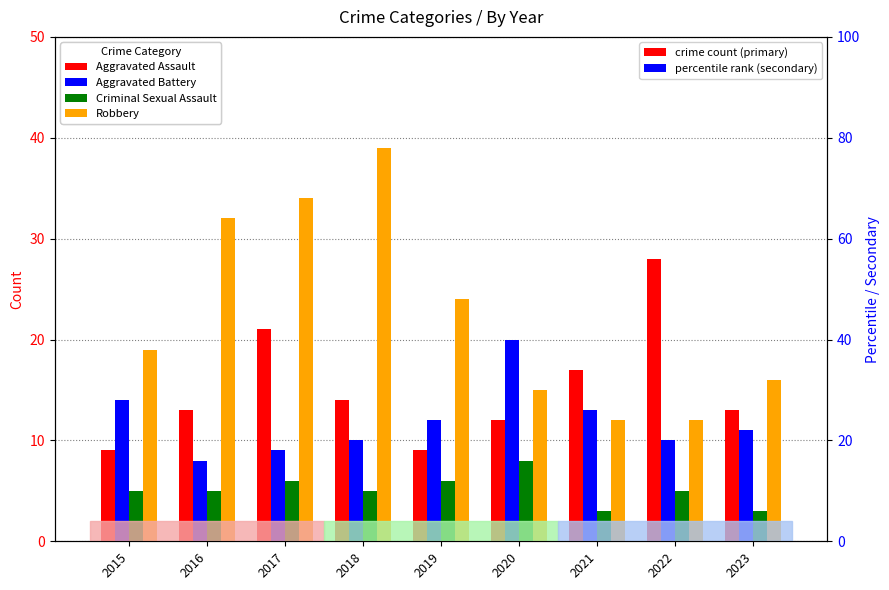

Reading right to left, extract all data points from this chart.

Aggravated Assault: 13	28	17	12	9	14	21	13	9
Aggravated Battery: 11	10	13	20	12	10	9	8	14
Criminal Sexual Assault: 3	5	3	8	6	5	6	5	5
Robbery: 16	12	12	15	24	39	34	32	19